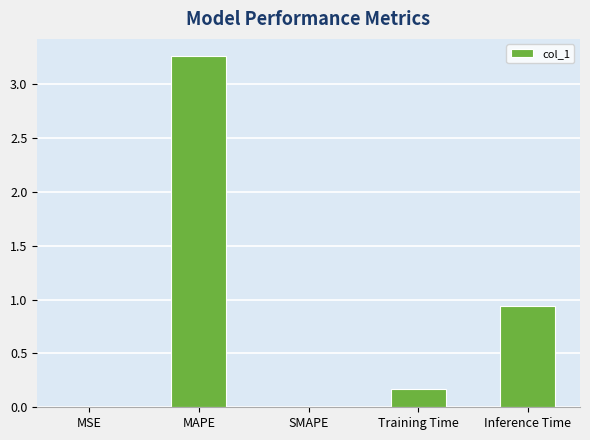

The chart shows a value of 1.9 at SMAPE. True or false?

False